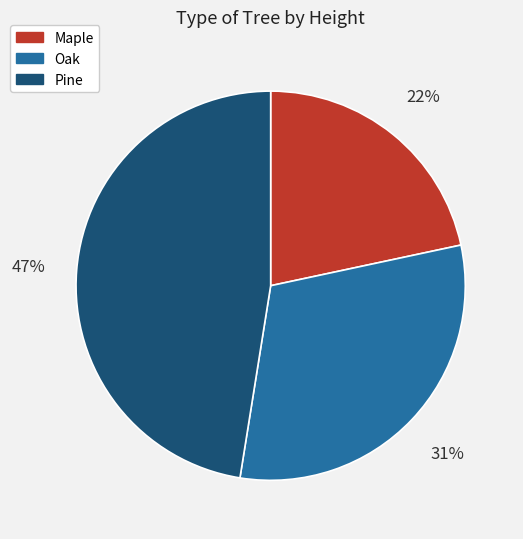

What percentage is the Oak slice, to the nearest percent?

31%